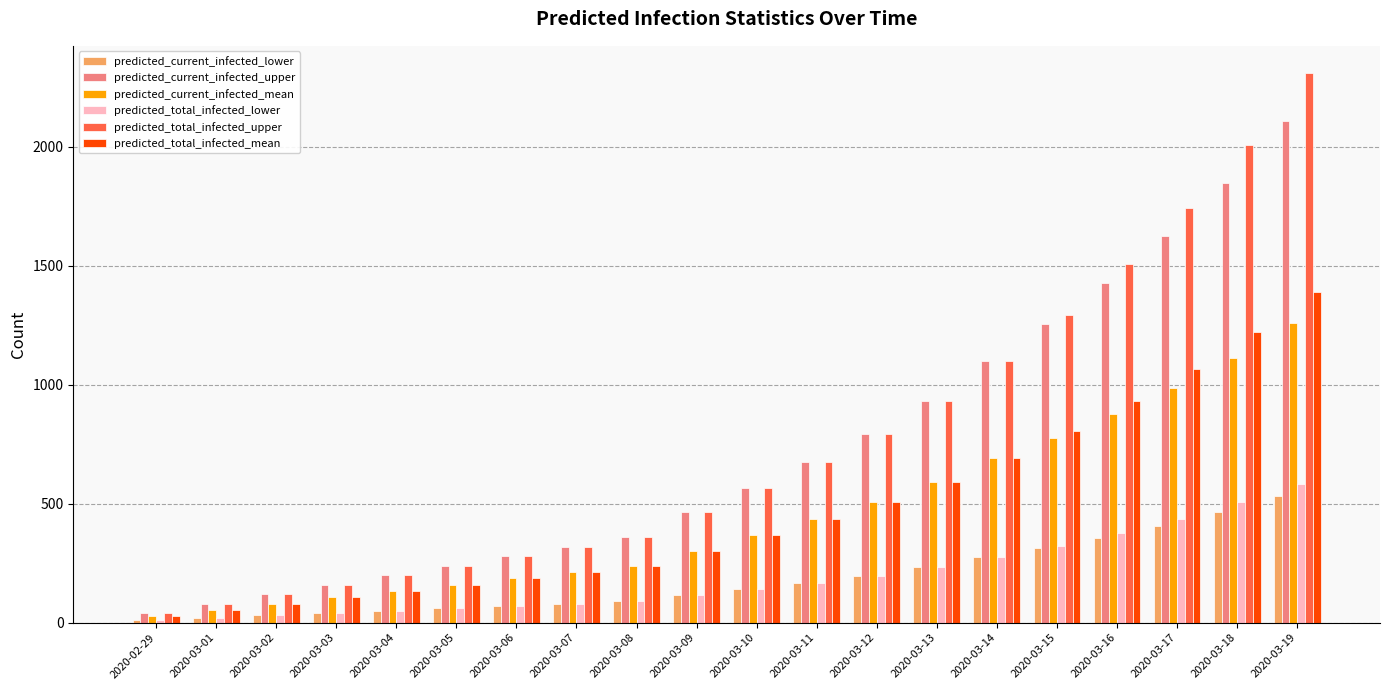

Reading left to right, what are all the values shown in this chart?

predicted_current_infected_lower: 2020-02-29=10	2020-03-01=20	2020-03-02=30	2020-03-03=40	2020-03-04=50	2020-03-05=60	2020-03-06=70	2020-03-07=80	2020-03-08=90	2020-03-09=115	2020-03-10=141	2020-03-11=168	2020-03-12=198	2020-03-13=233	2020-03-14=275	2020-03-15=314	2020-03-16=357	2020-03-17=407	2020-03-18=465	2020-03-19=531
predicted_current_infected_upper: 2020-02-29=40	2020-03-01=80	2020-03-02=120	2020-03-03=160	2020-03-04=200	2020-03-05=240	2020-03-06=280	2020-03-07=320	2020-03-08=360	2020-03-09=464	2020-03-10=568	2020-03-11=676	2020-03-12=793	2020-03-13=931	2020-03-14=1100	2020-03-15=1254	2020-03-16=1427	2020-03-17=1624	2020-03-18=1848	2020-03-19=2109
predicted_current_infected_mean: 2020-02-29=27	2020-03-01=53	2020-03-02=80	2020-03-03=106	2020-03-04=133	2020-03-05=159	2020-03-06=186	2020-03-07=212	2020-03-08=239	2020-03-09=303	2020-03-10=368	2020-03-11=435	2020-03-12=507	2020-03-13=590	2020-03-14=691	2020-03-15=778	2020-03-16=877	2020-03-17=988	2020-03-18=1114	2020-03-19=1258
predicted_total_infected_lower: 2020-02-29=10	2020-03-01=20	2020-03-02=30	2020-03-03=40	2020-03-04=50	2020-03-05=60	2020-03-06=70	2020-03-07=80	2020-03-08=90	2020-03-09=115	2020-03-10=141	2020-03-11=168	2020-03-12=198	2020-03-13=233	2020-03-14=275	2020-03-15=324	2020-03-16=377	2020-03-17=437	2020-03-18=505	2020-03-19=581
predicted_total_infected_upper: 2020-02-29=40	2020-03-01=80	2020-03-02=120	2020-03-03=160	2020-03-04=200	2020-03-05=240	2020-03-06=280	2020-03-07=320	2020-03-08=360	2020-03-09=464	2020-03-10=568	2020-03-11=676	2020-03-12=793	2020-03-13=931	2020-03-14=1100	2020-03-15=1294	2020-03-16=1507	2020-03-17=1744	2020-03-18=2008	2020-03-19=2309
predicted_total_infected_mean: 2020-02-29=27	2020-03-01=53	2020-03-02=80	2020-03-03=106	2020-03-04=133	2020-03-05=159	2020-03-06=186	2020-03-07=212	2020-03-08=239	2020-03-09=303	2020-03-10=368	2020-03-11=435	2020-03-12=507	2020-03-13=590	2020-03-14=691	2020-03-15=805	2020-03-16=930	2020-03-17=1067	2020-03-18=1220	2020-03-19=1390